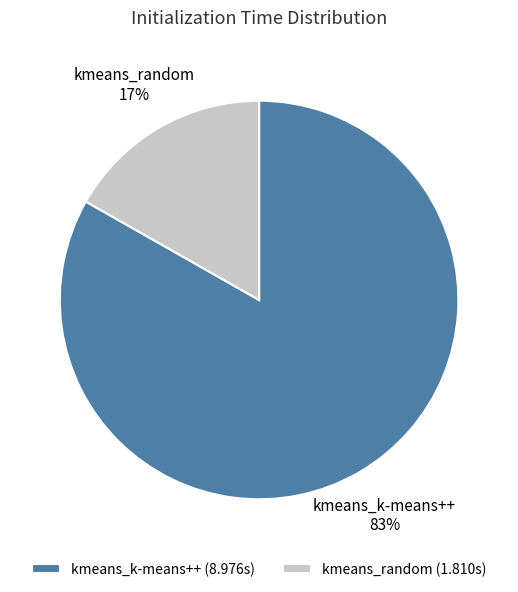

Between kmeans_k-means++ and kmeans_random, which is larger?

kmeans_k-means++